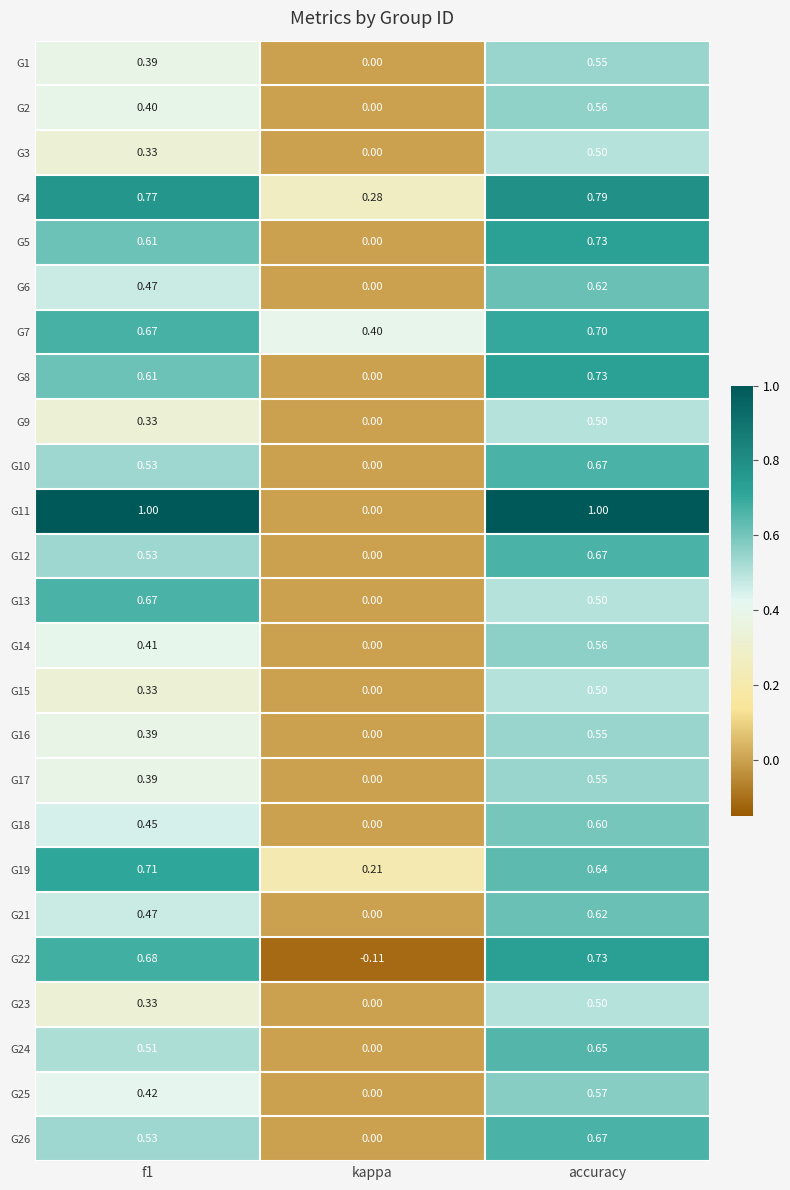

Between f1 and kappa, which series saw the biggest shift?

G11